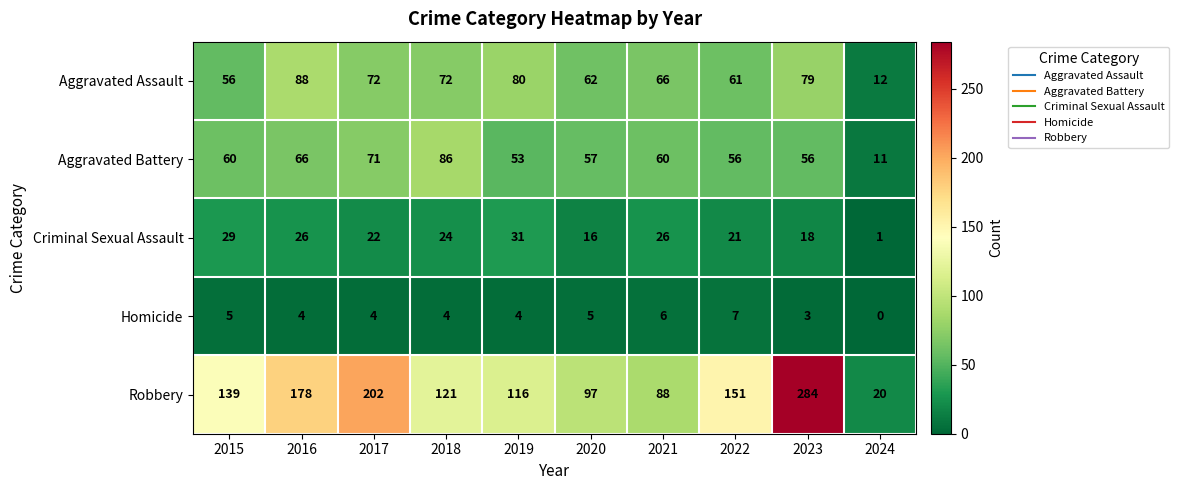

The Homicide series shows 6 at 2017. True or false?

False